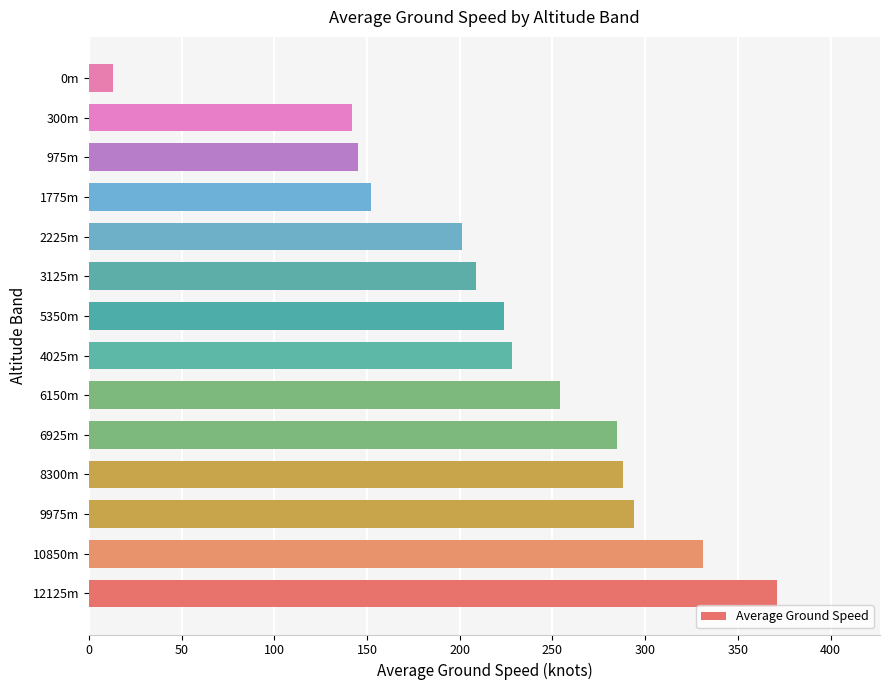

Are the bars grouped side by side (vs. stacked)?

No